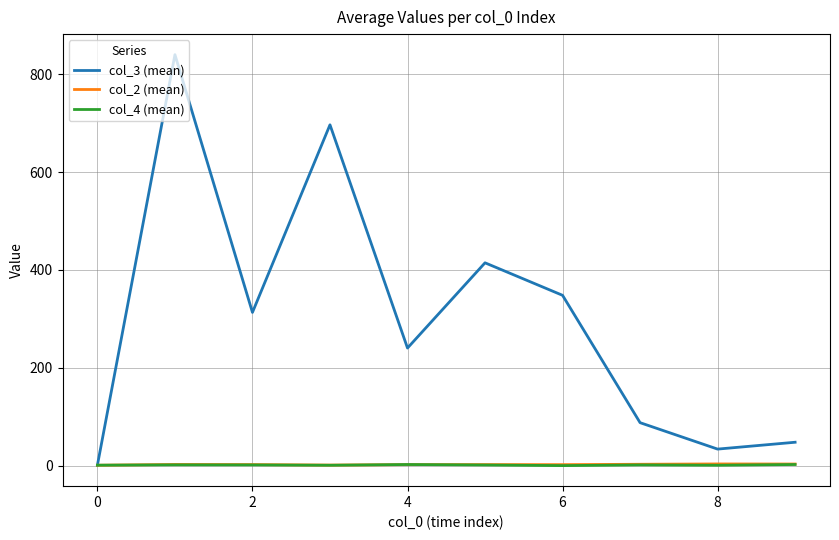

What is the sum of all col_4 (mean) values?

15.0